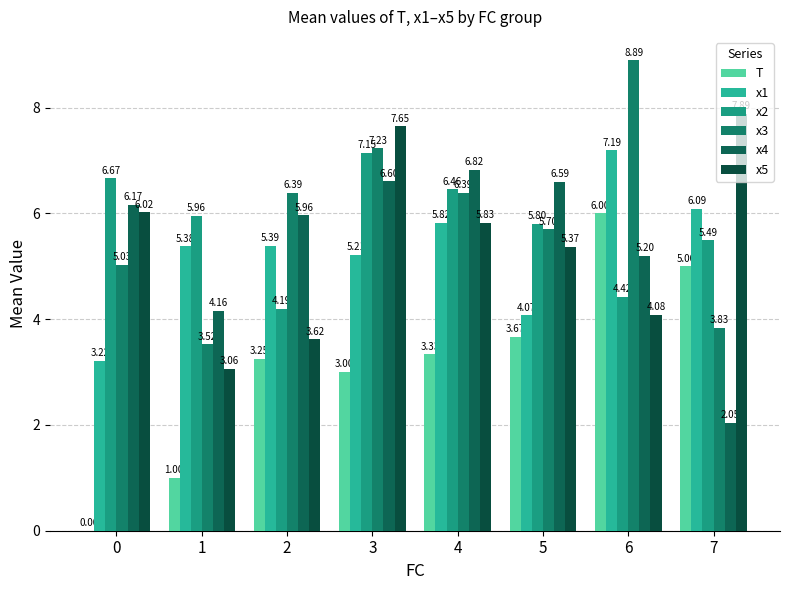

Are the bars grouped side by side (vs. stacked)?

Yes